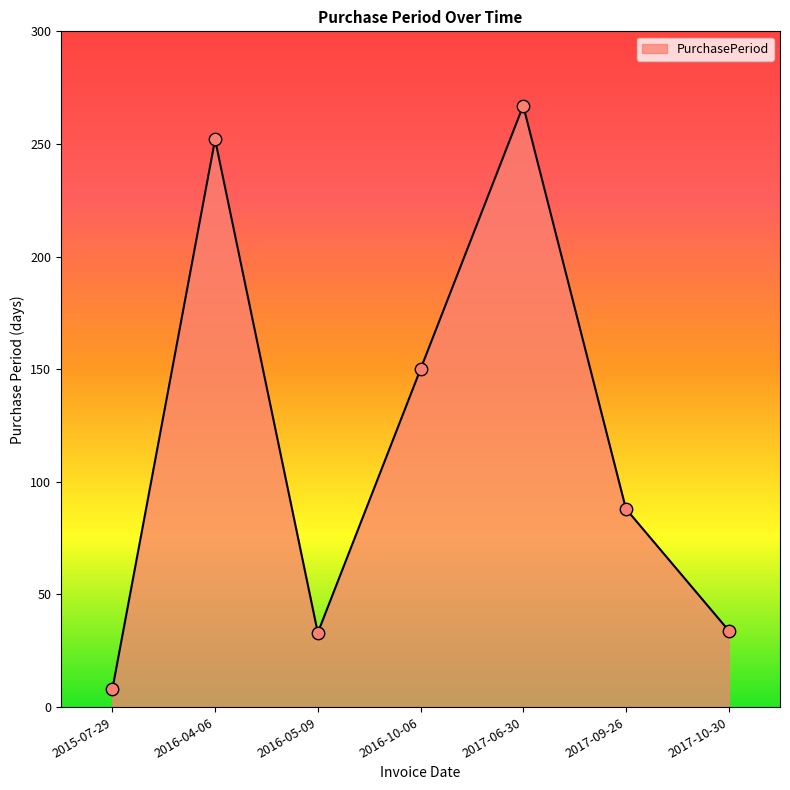

Which has a higher value, 2016-10-06 or 2016-05-09?

2016-10-06